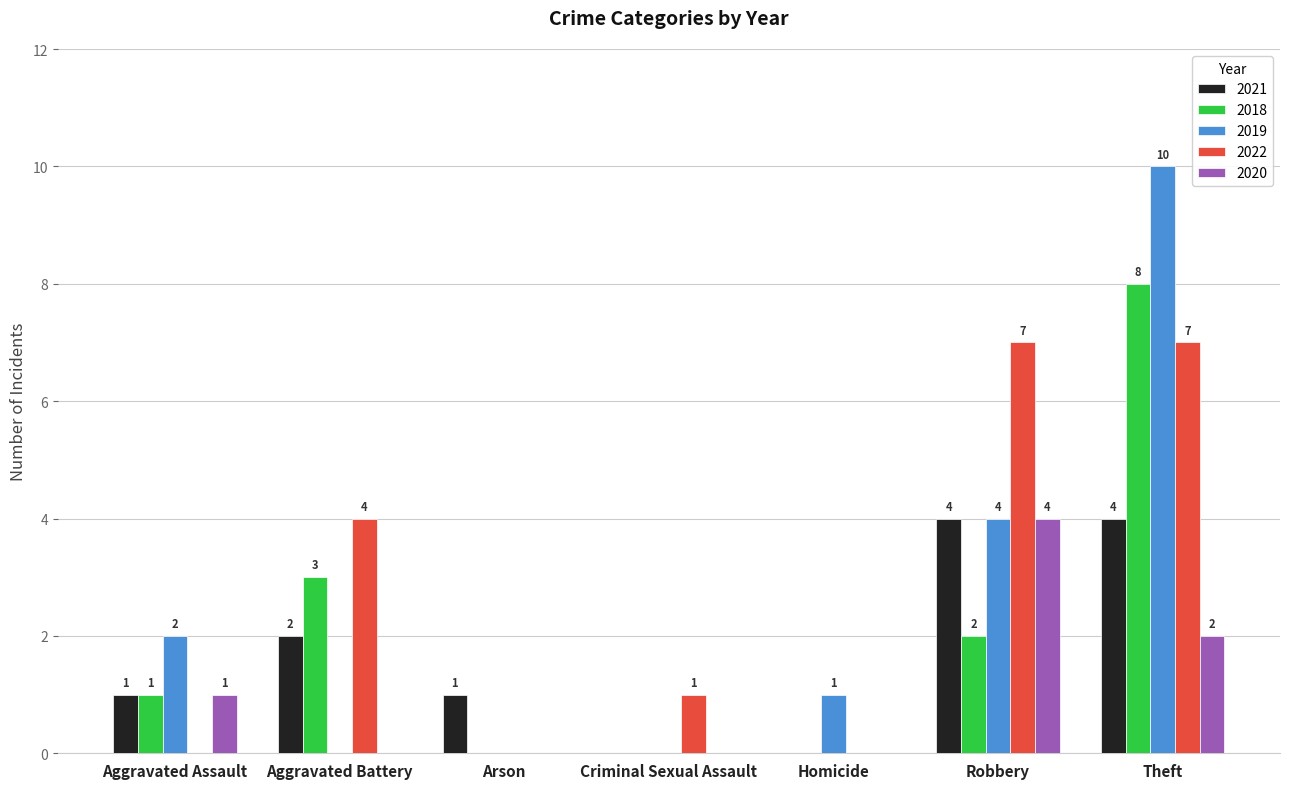

Reading left to right, list all the values displayed in this chart.

2021: 1	2	1	0	0	4	4
2018: 1	3	0	0	0	2	8
2019: 2	0	0	0	1	4	10
2022: 0	4	0	1	0	7	7
2020: 1	0	0	0	0	4	2